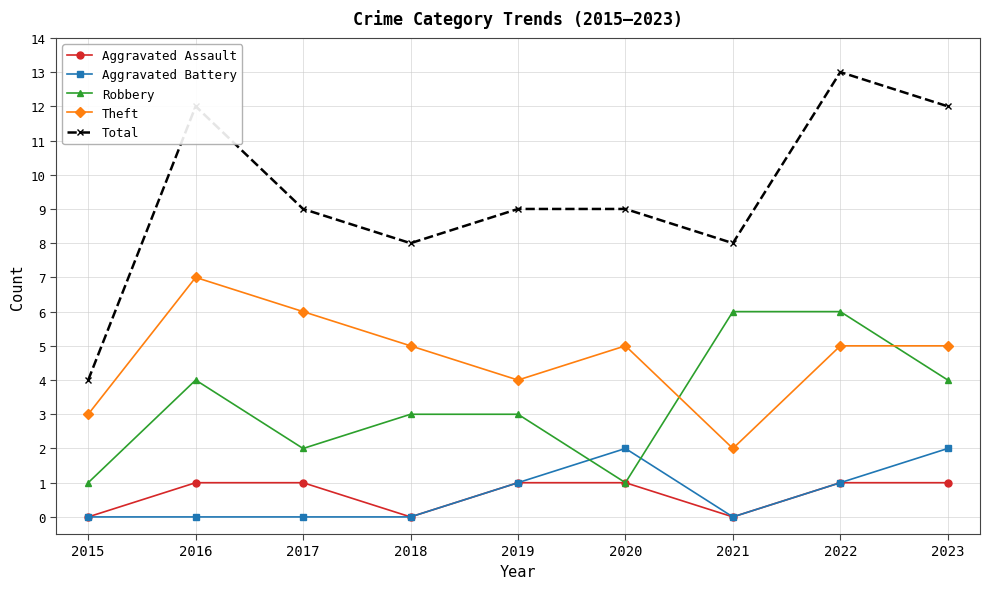

Reading right to left, what are all the values shown in this chart?

Aggravated Assault: 1	1	0	1	1	0	1	1	0
Aggravated Battery: 2	1	0	2	1	0	0	0	0
Robbery: 4	6	6	1	3	3	2	4	1
Theft: 5	5	2	5	4	5	6	7	3
Total: 12	13	8	9	9	8	9	12	4